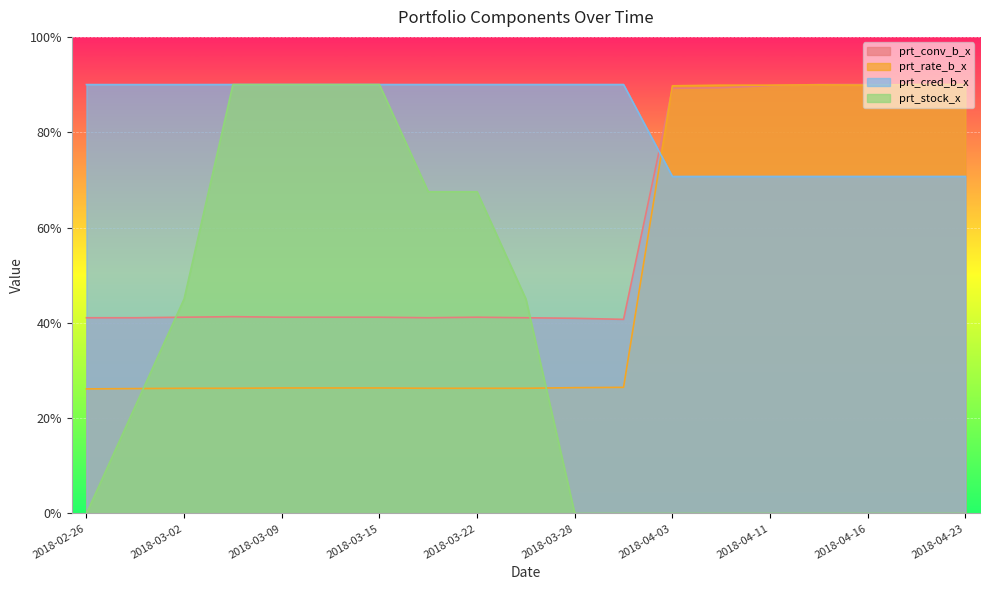

What are all the series names shown in the legend?

prt_conv_b_x, prt_rate_b_x, prt_cred_b_x, prt_stock_x